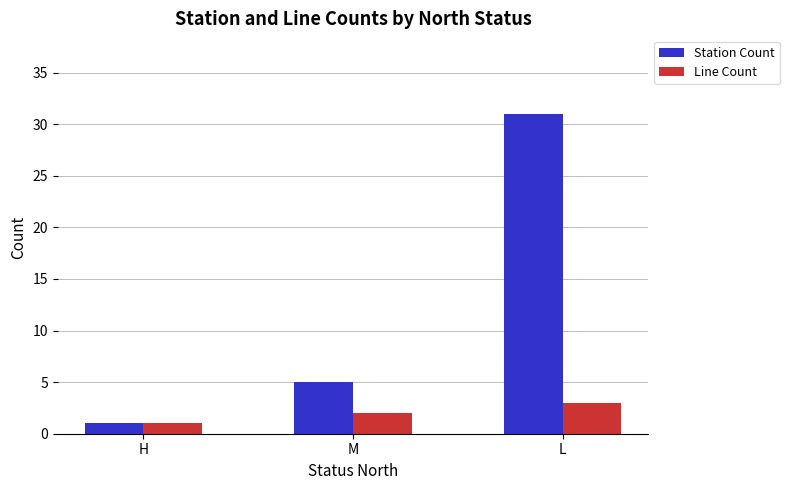

What are all the series names shown in the legend?

Station Count, Line Count